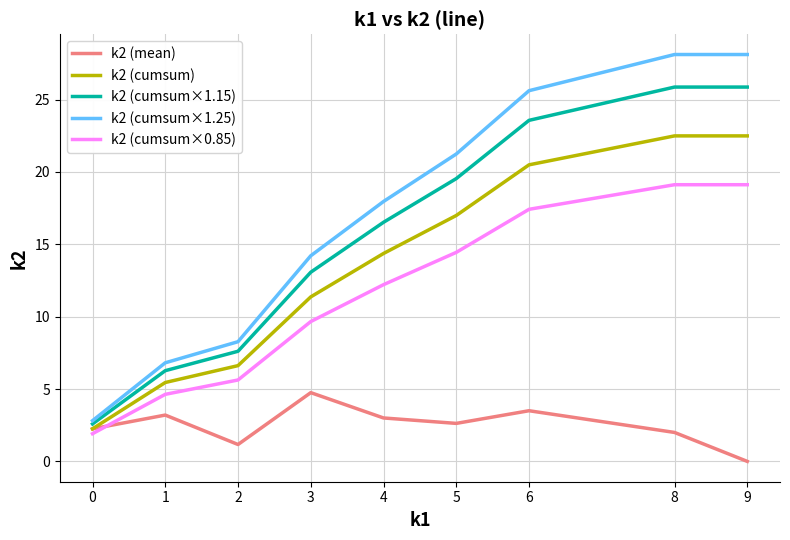

How many series are shown in this chart?

5